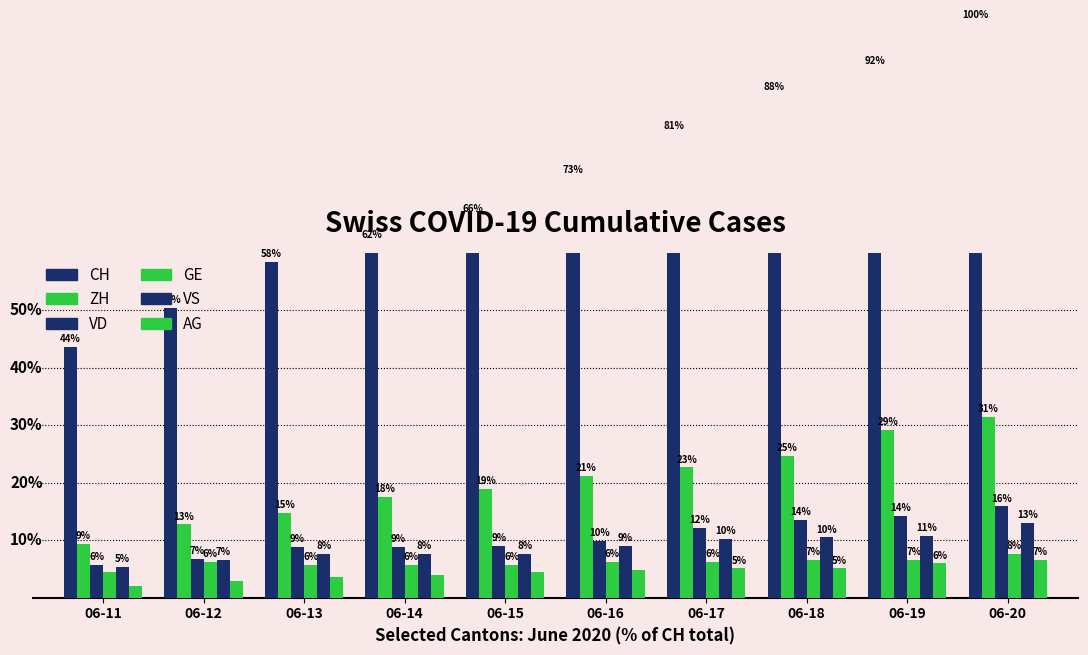

What is the maximum value shown in the chart?

100.0